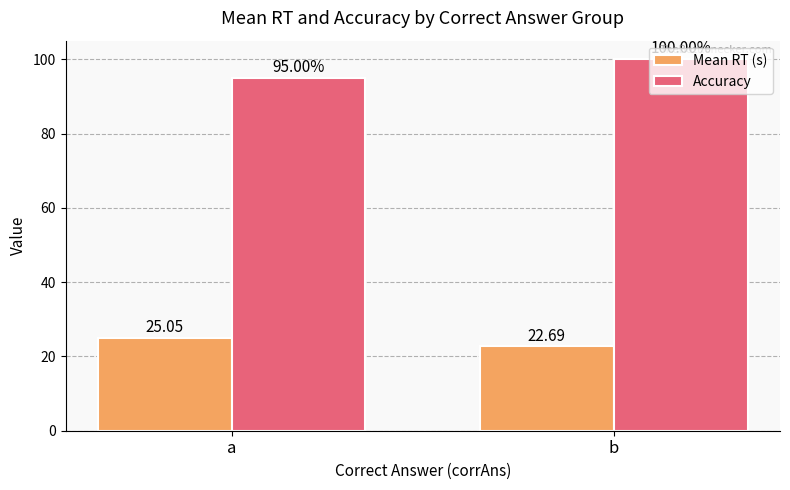

The Mean RT (s) series shows 35.4 at b. True or false?

False